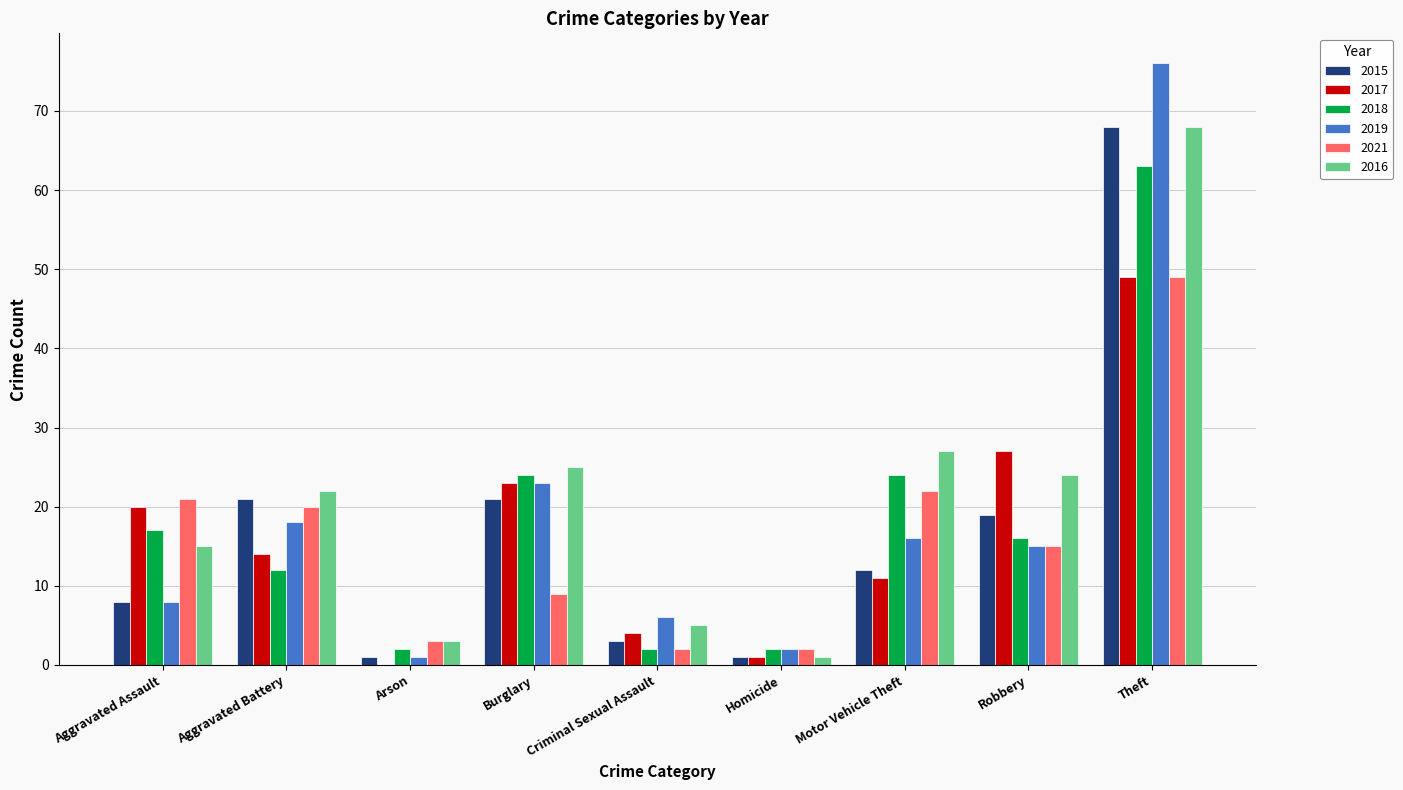

Which category has the highest value in the 2016 series?

Theft